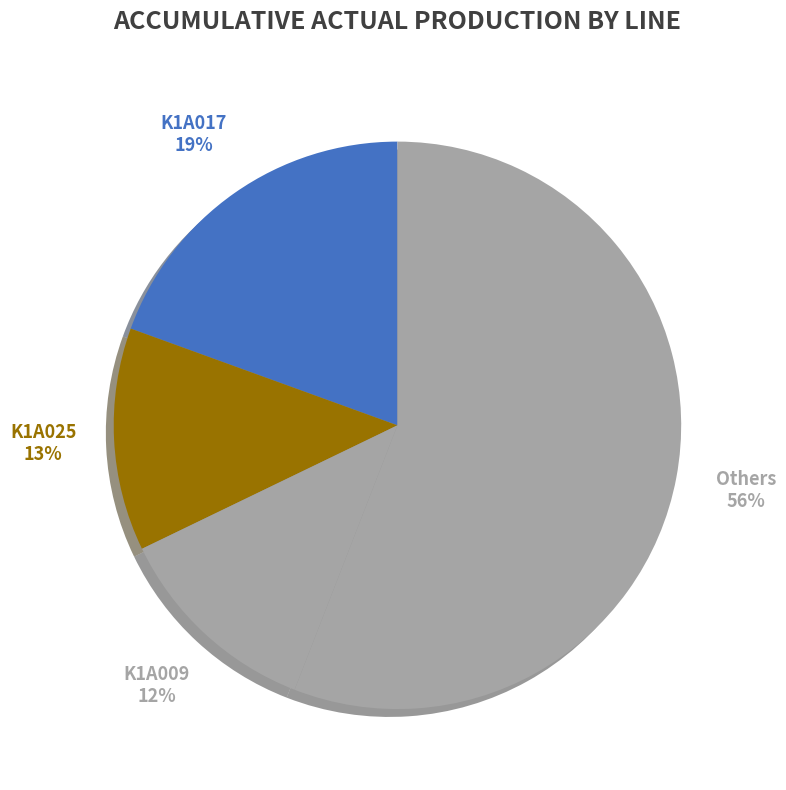

How many slices are in this pie chart?

4